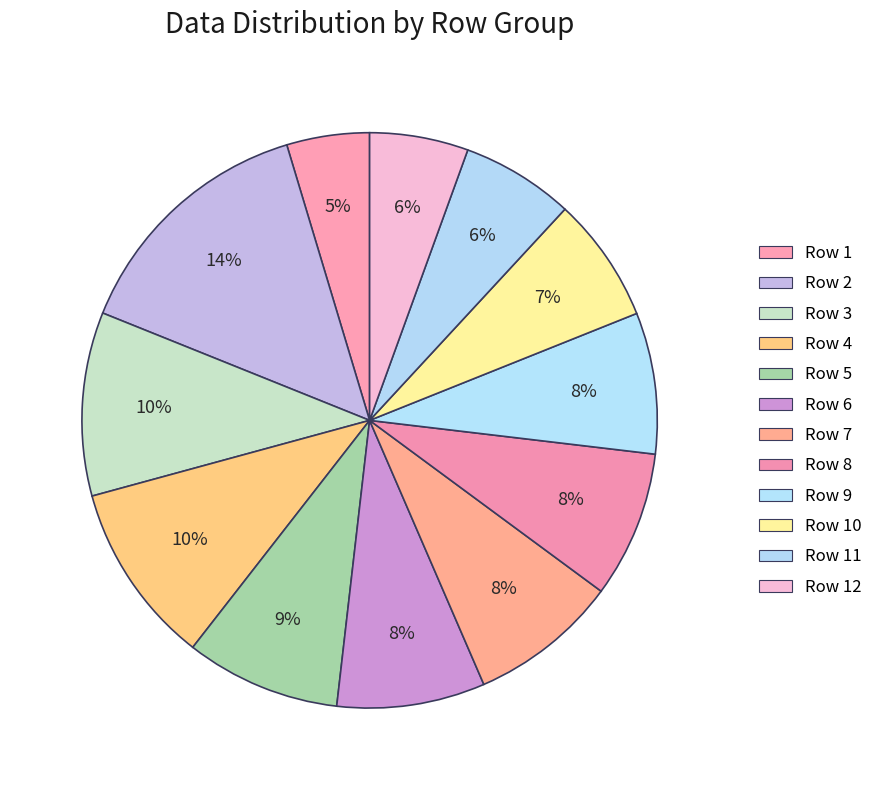

To the nearest percent, what percentage of the pie is Row 3?

10%